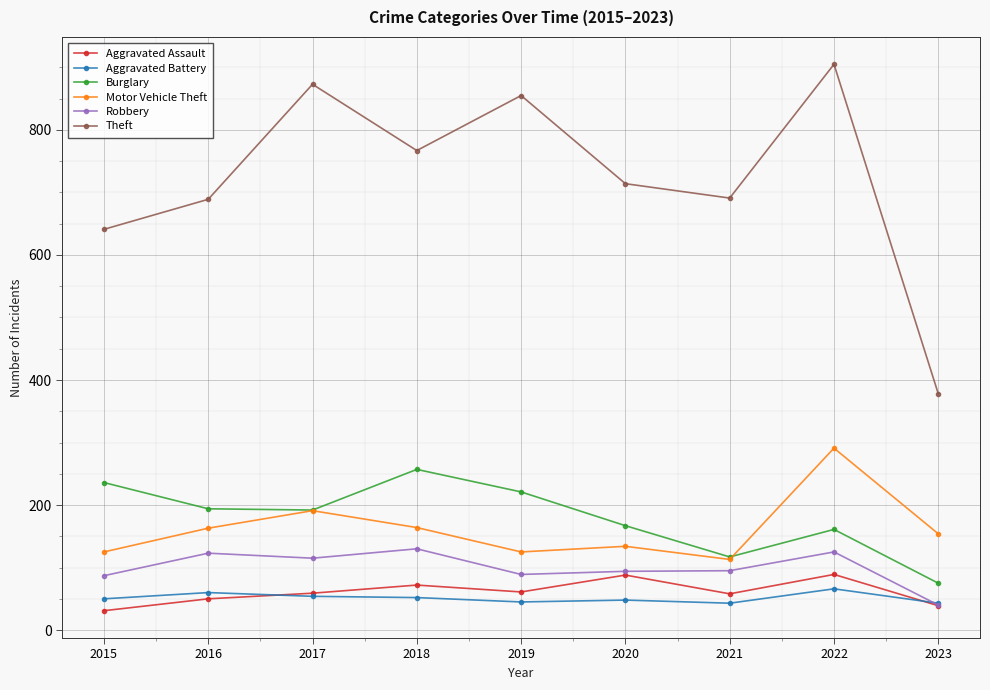

The value of Burglary at 2015 is 236. True or false?

True